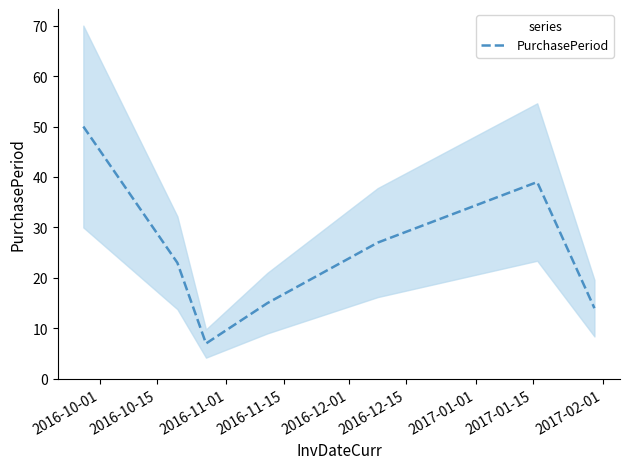

What is the minimum value for PurchasePeriod?

7